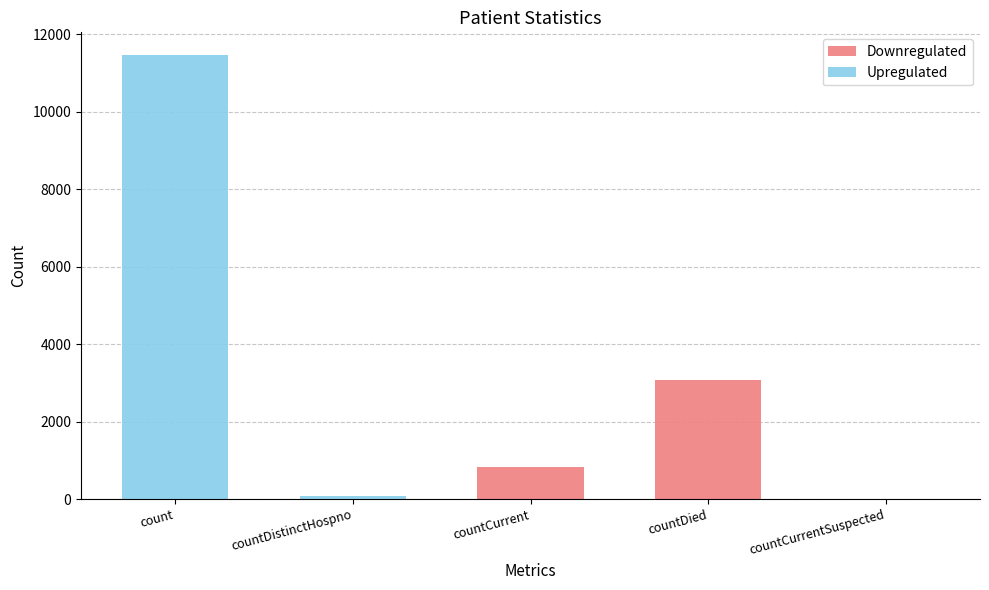

At which category is the sum across all series the highest?

count